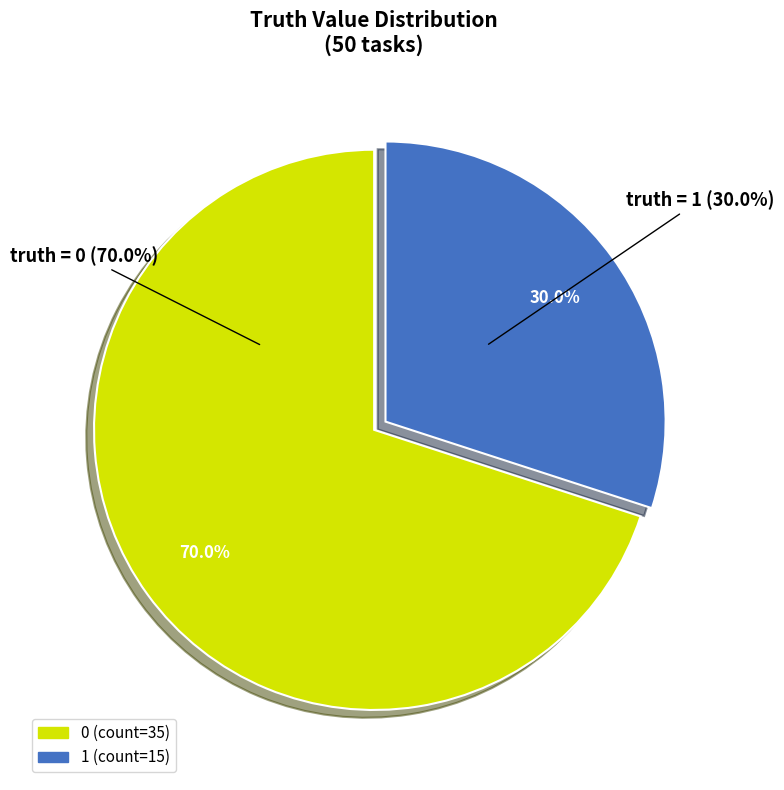

How many segments does this pie chart have?

2